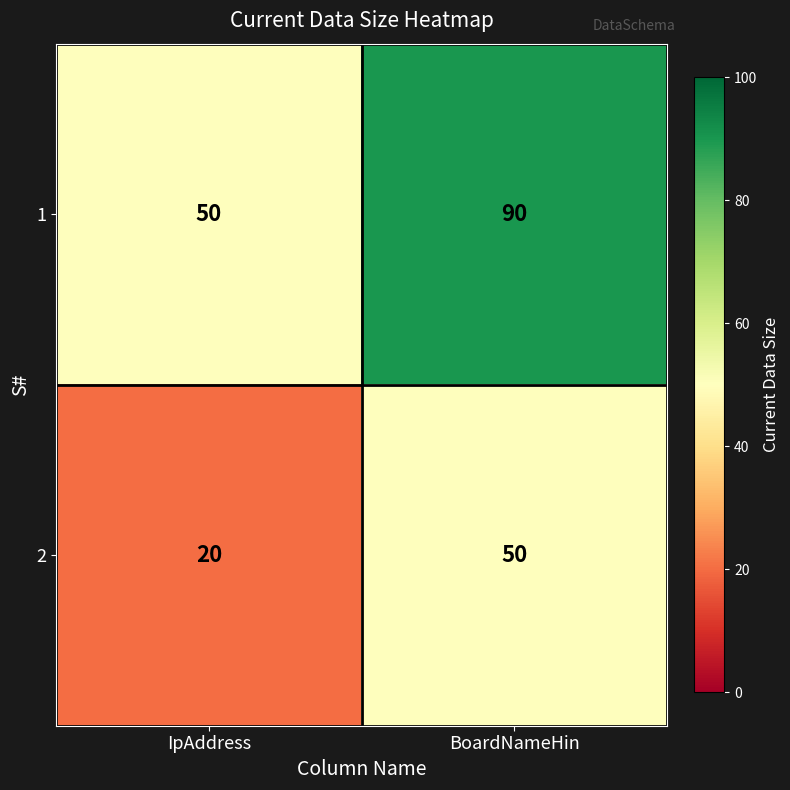

What is the approximate value of 1 at IpAddress, to the nearest 10?

50